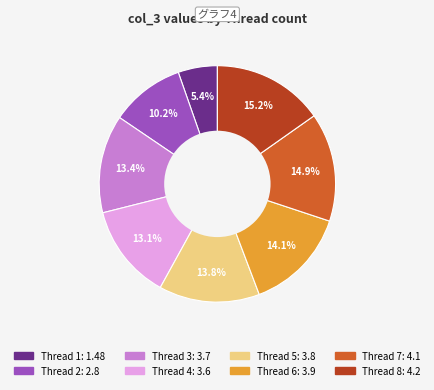

Is there a majority slice in this chart?

No